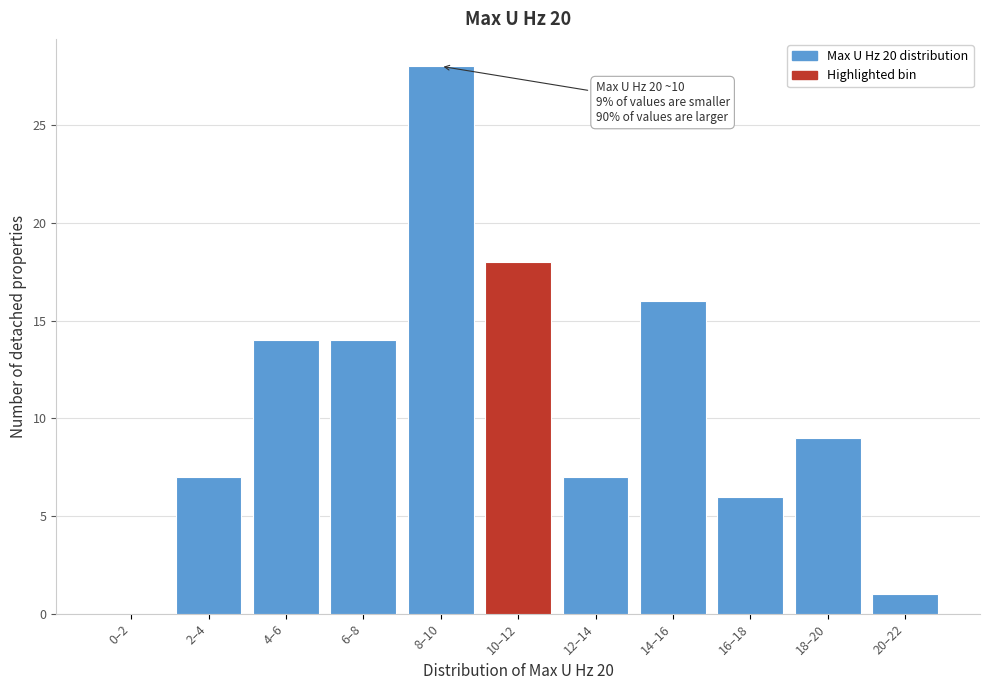

Reading right to left, extract all data points from this chart.

20–22=1	18–20=9	16–18=6	14–16=16	12–14=7	10–12=18	8–10=28	6–8=14	4–6=14	2–4=7	0–2=0